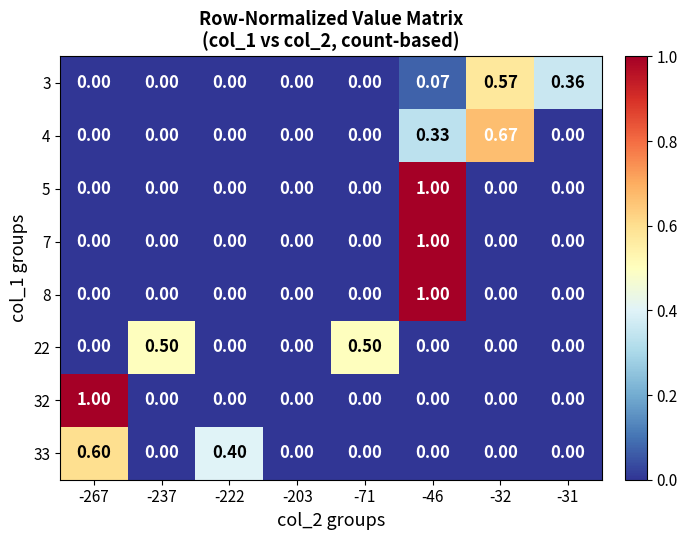

How many positive values does the 7 series have?

1